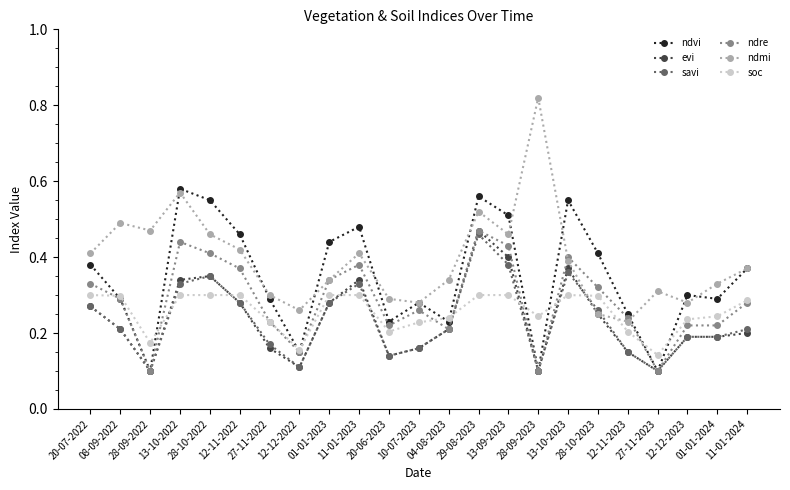

Which series has the largest total across all categories?

ndmi